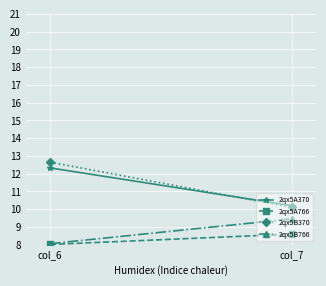

Reading left to right, what are all the values shown in this chart?

2qx5A370: 12.3	10.2
2qx5A766: 8.0	8.6
2qx5B370: 12.6	10.1
2qx5B766: 8.1	9.5